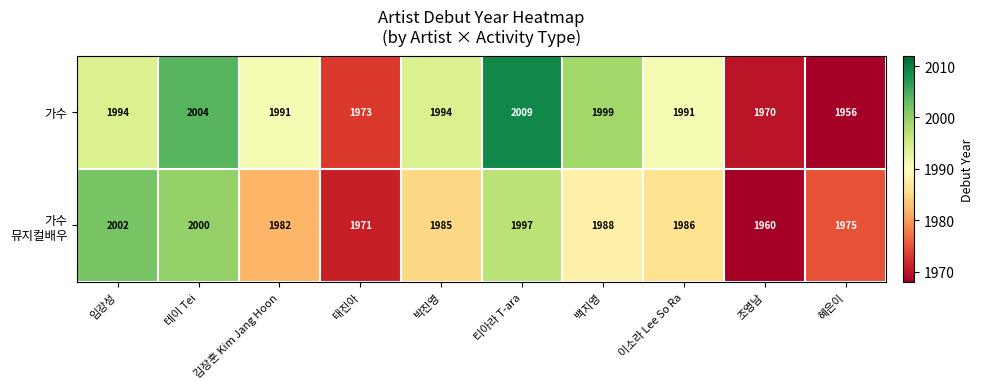

Reading left to right, extract all data points from this chart.

row_0: 임강성=1994	테이 Tei=2004	김장훈 Kim Jang Hoon=1991	태진아=1973	박진영=1994	티아라 T-ara=2009	백지영=1999	이소라 Lee So Ra=1991	조영남=1970	혜은이=1956
row_1: 임강성=2002	테이 Tei=2000	김장훈 Kim Jang Hoon=1982	태진아=1971	박진영=1985	티아라 T-ara=1997	백지영=1988	이소라 Lee So Ra=1986	조영남=1960	혜은이=1975